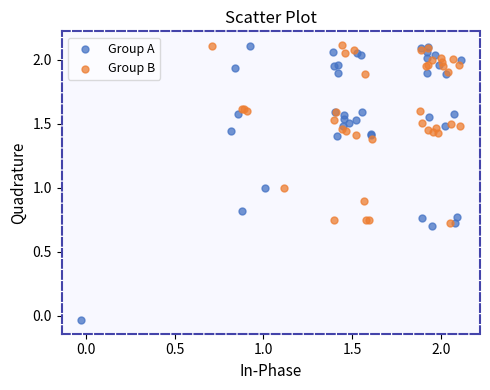

Which series contains the lowest Y value?

Group A